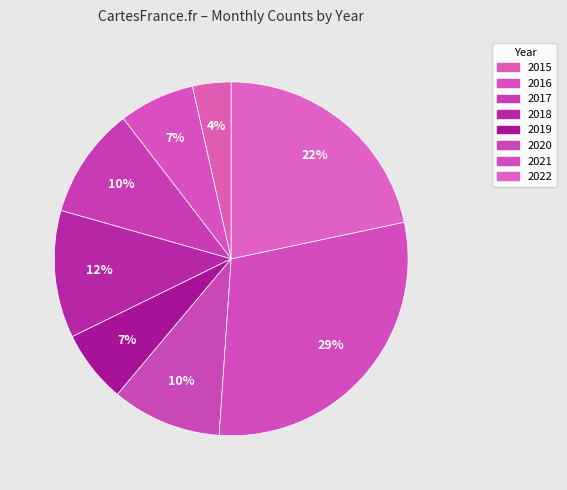

What is the change in value from 2016 to 2017?

+24